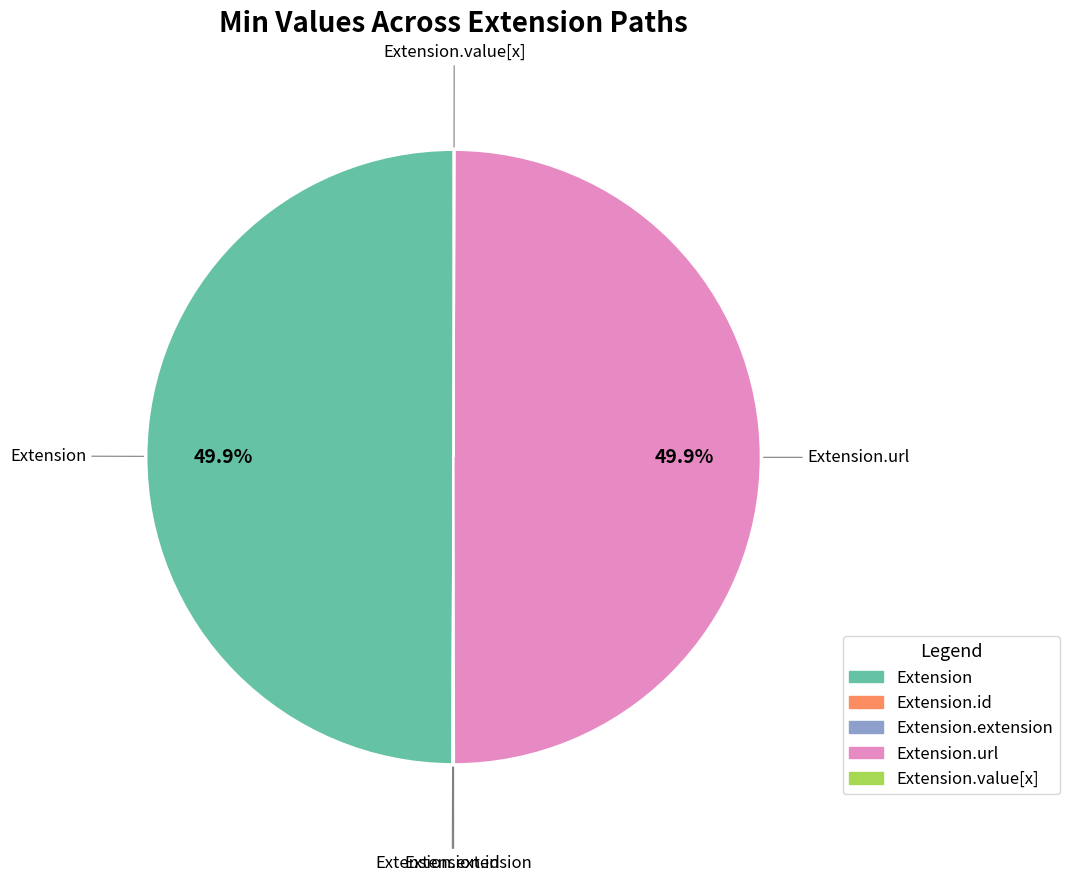

Which slice is the largest?

Extension